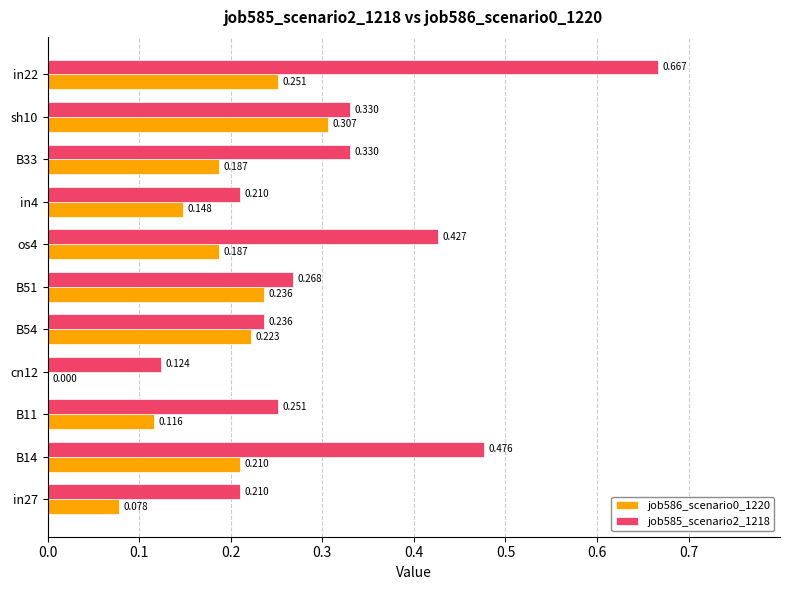

Is the value of job586_scenario0_1220 at sh10 greater than the value of job585_scenario2_1218 at B51?

Yes